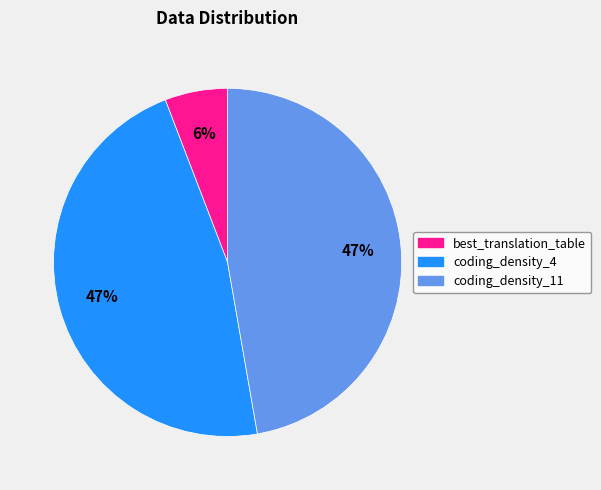

To the nearest percent, what portion does best_translation_table represent?

6%